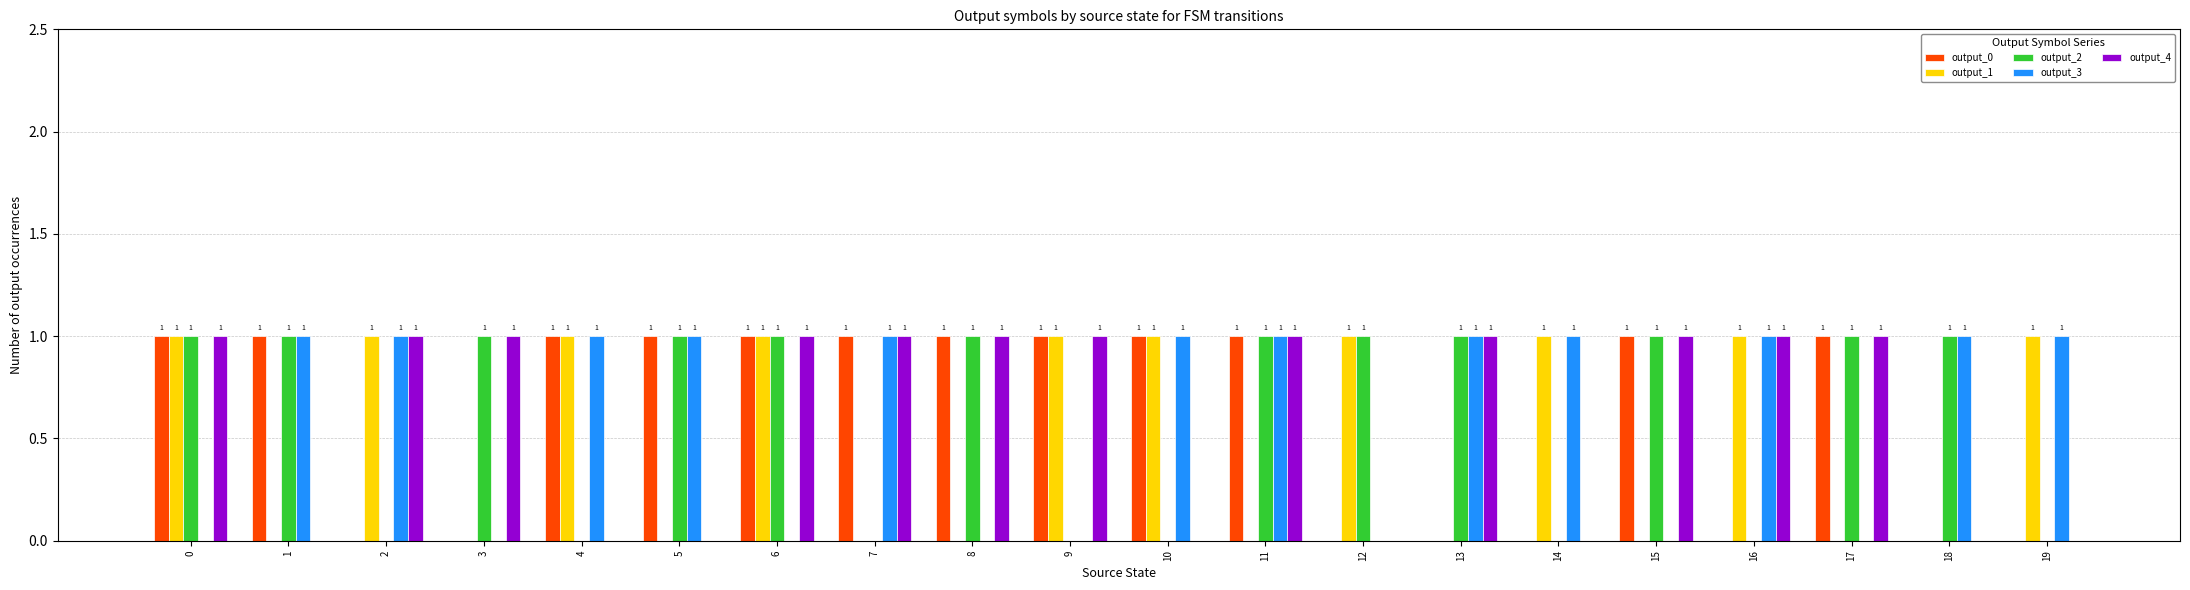

What is the total value across all series at 15?

3